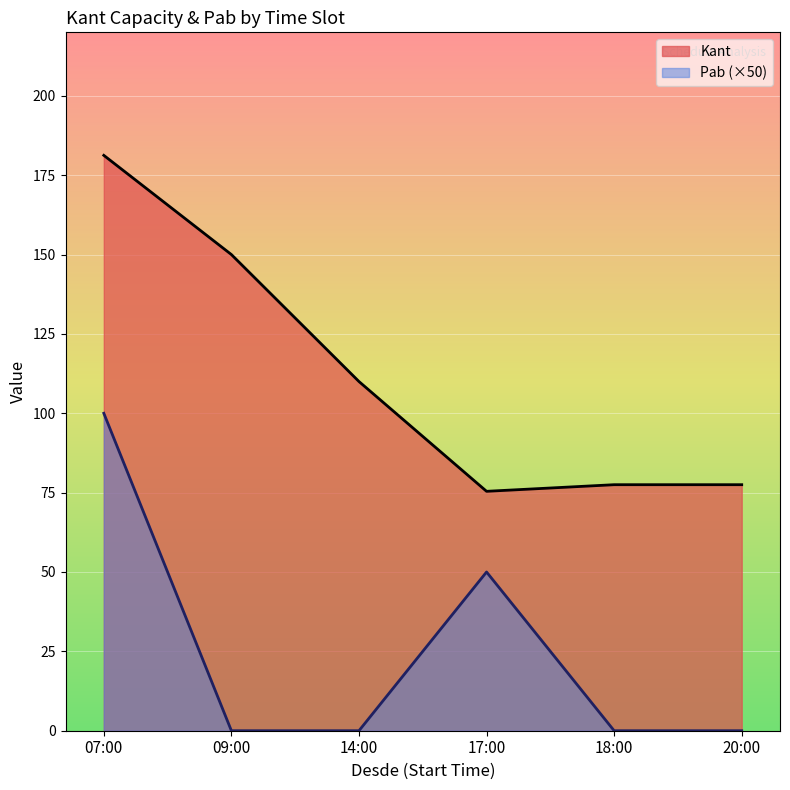

How many distinct data groups are displayed?

2